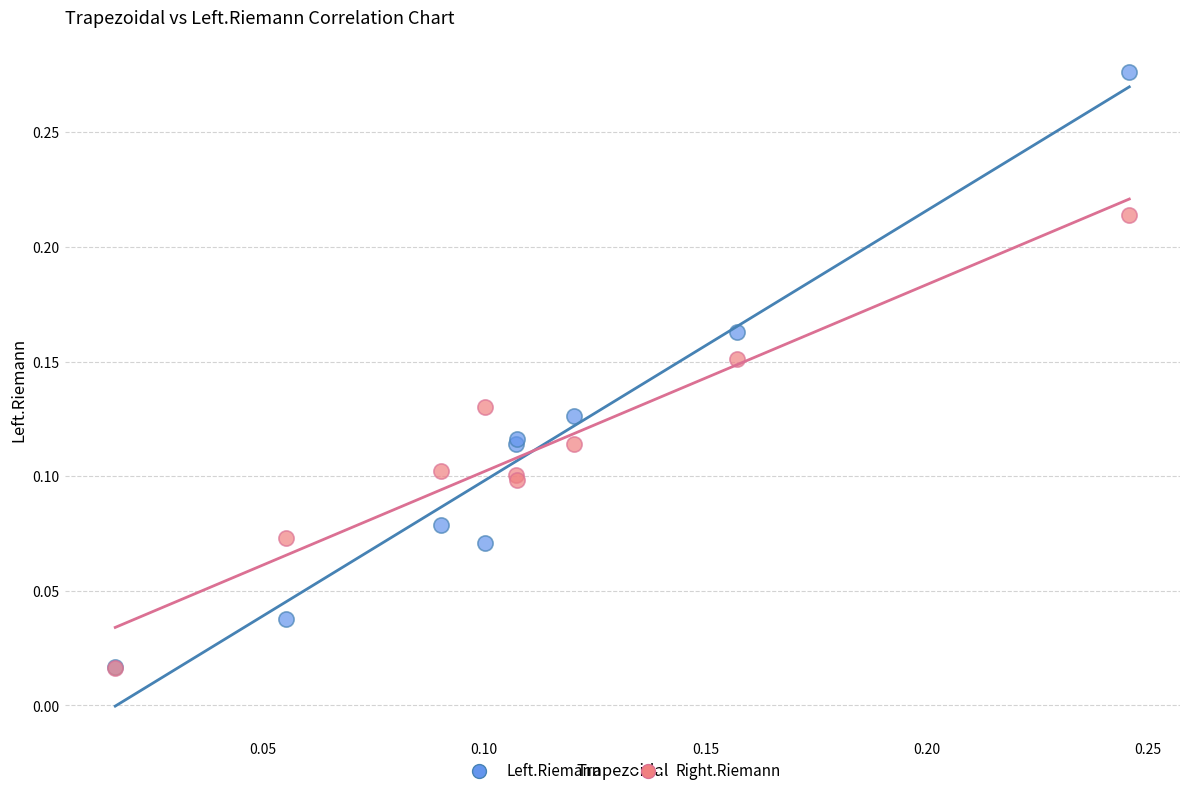

What are all the series names shown in the legend?

Left.Riemann, Right.Riemann